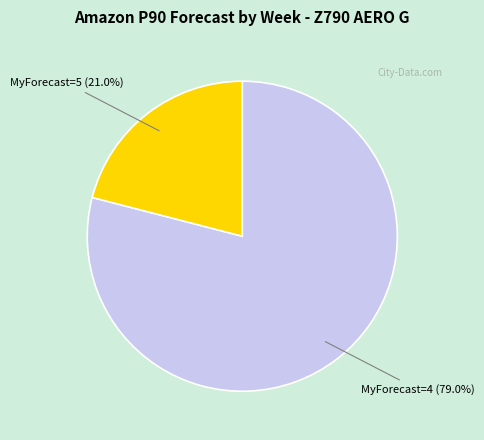

To the nearest percent, what is the average slice percentage?

50%